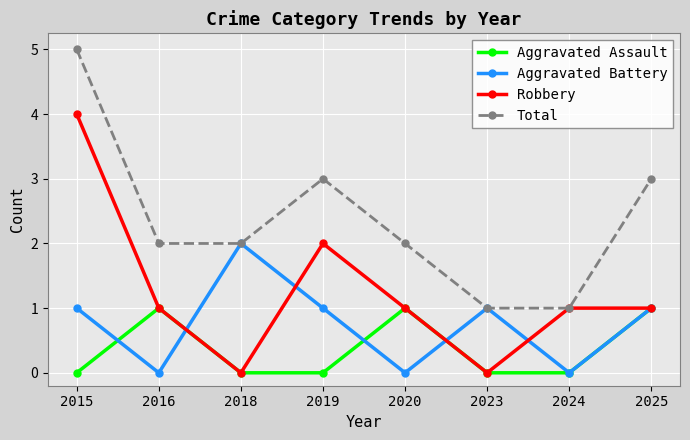

True or false: Aggravated Battery has a value of 1 at 2025.

True